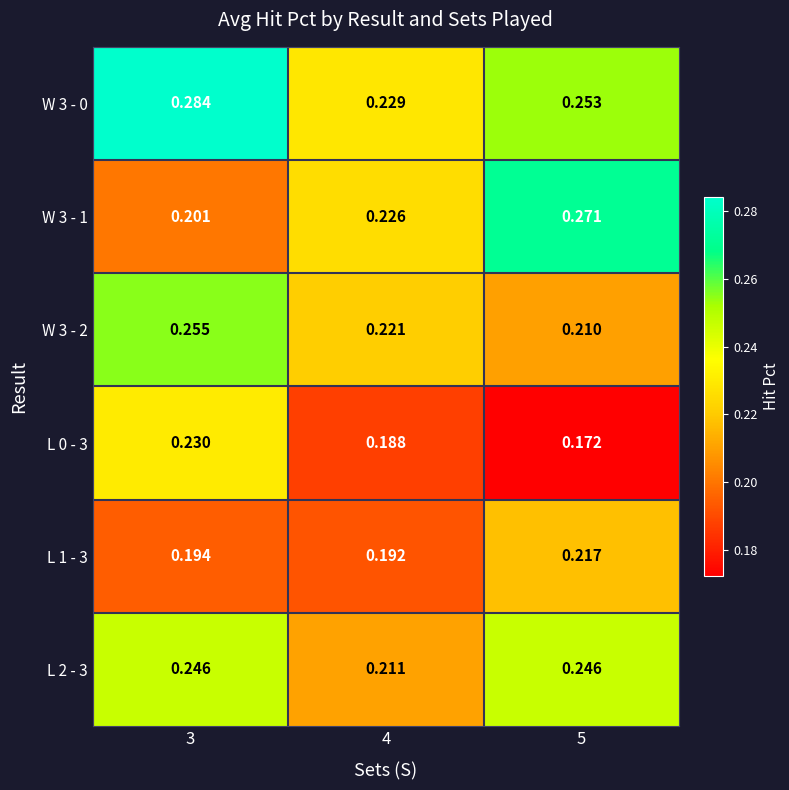

Is the value of L 1 - 3 at 3 greater than the value of W 3 - 1 at 5?

No